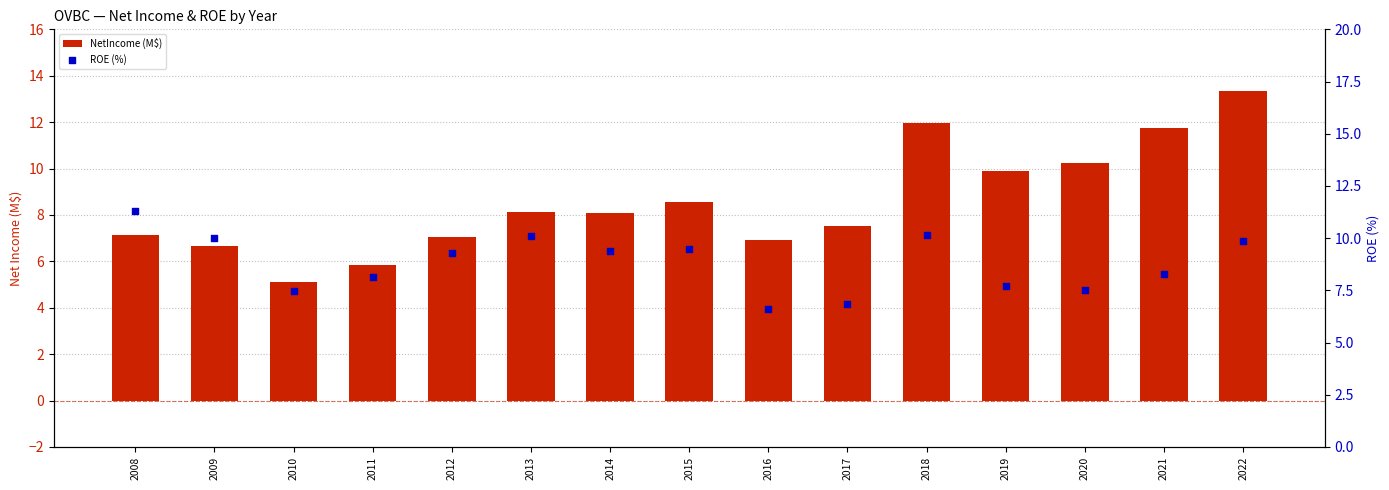

Which series reaches the minimum Y coordinate?

NetIncome (M$)